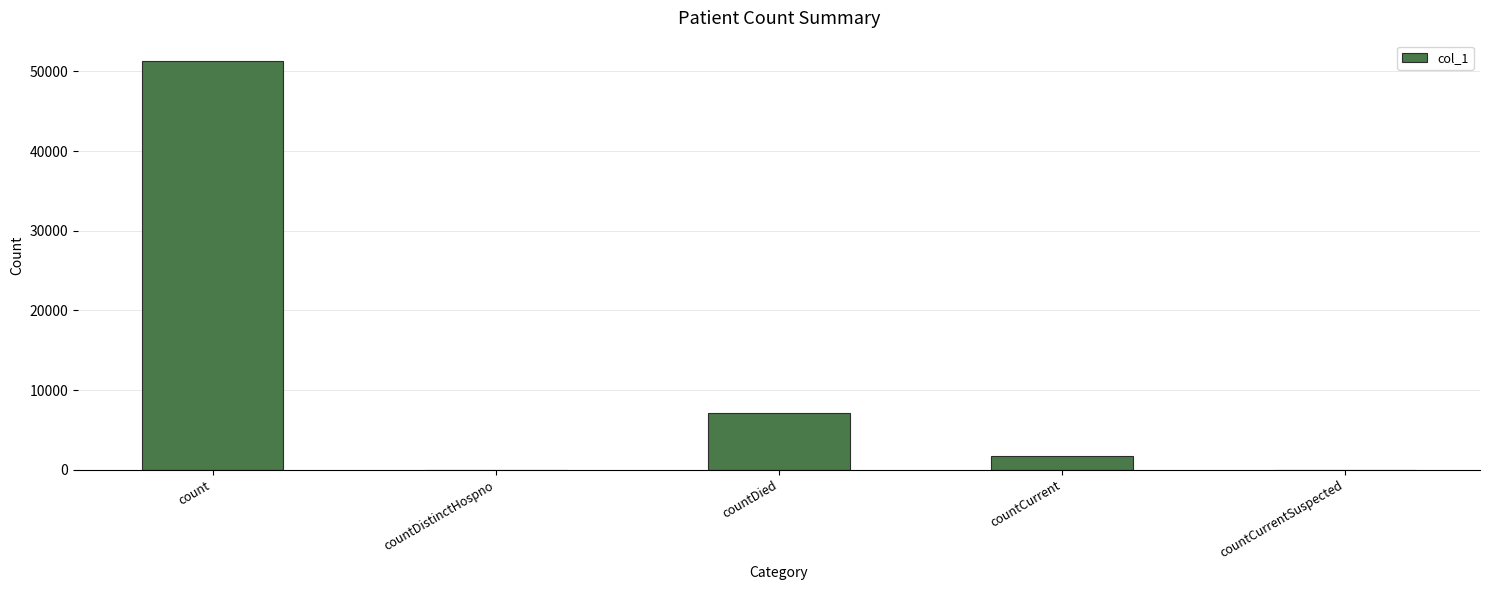

The value at countDistinctHospno is 0. True or false?

True